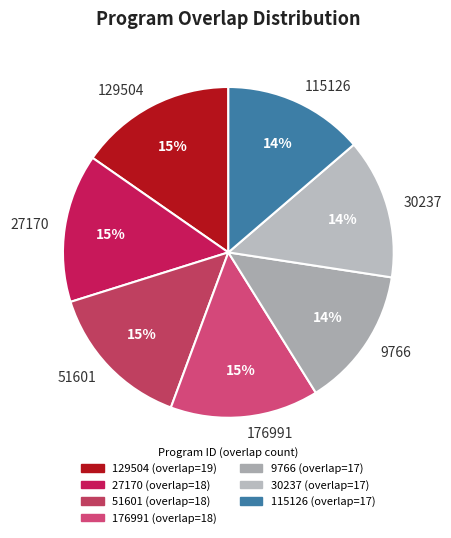

How many slices are in this pie chart?

7